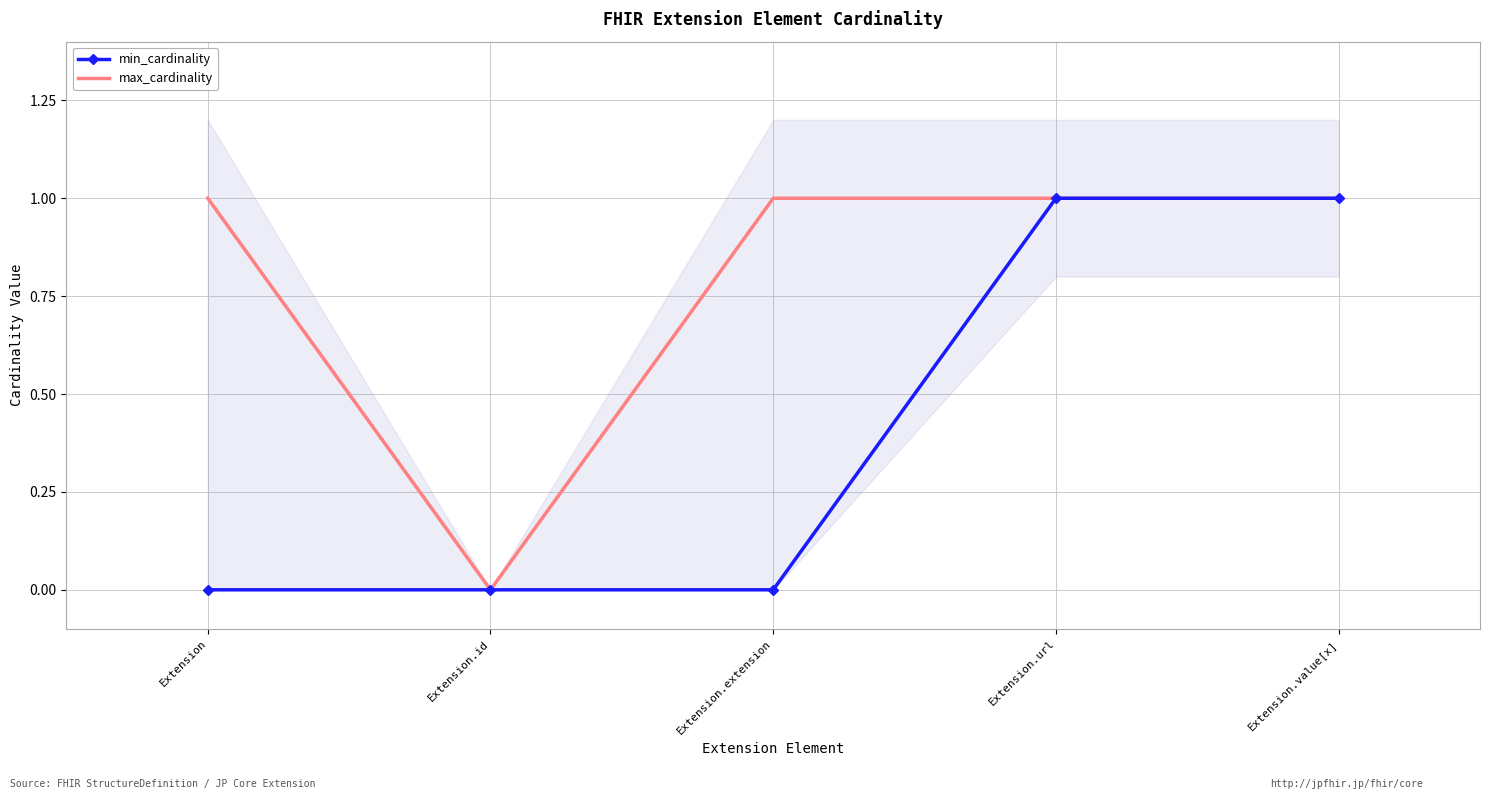

Which series has the largest total across all categories?

max_cardinality